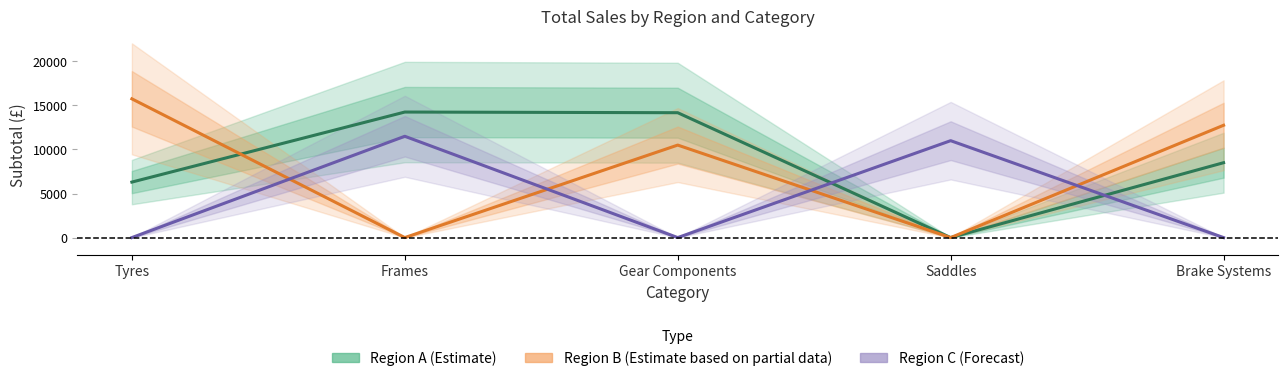

What is the difference between the maximum and second lowest values in the Region A (Estimate) series?

7950